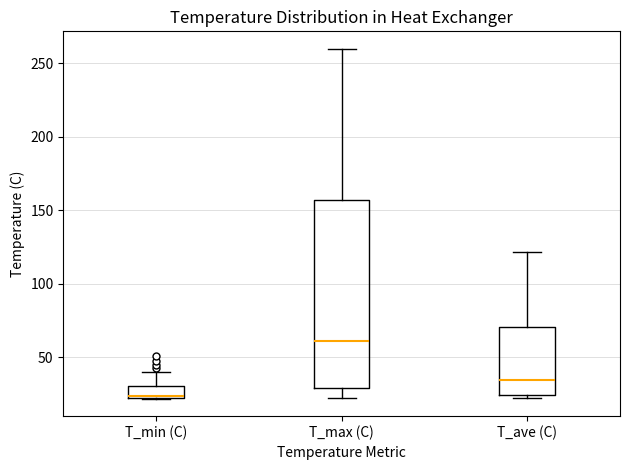

Which box is the tallest, from its lower edge to its upper edge?

T_max (C)